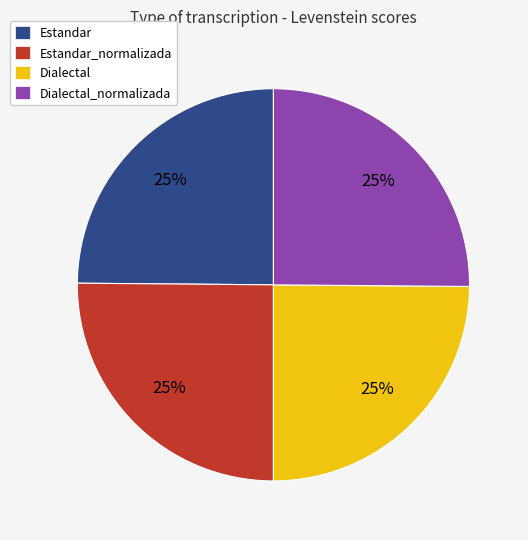

True or false: Estandar_normalizada accounts for 25% of the total.

True